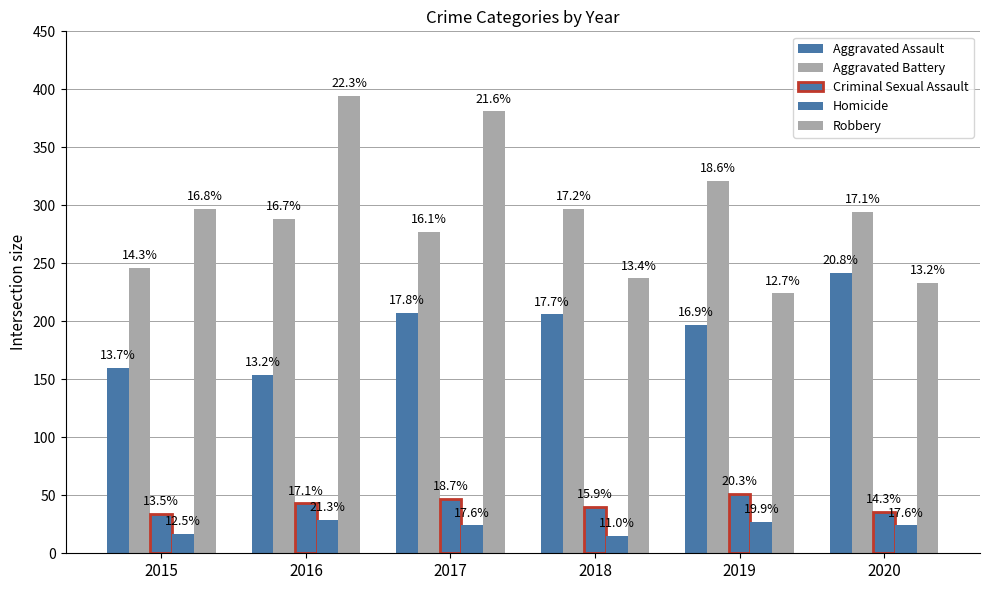

List the labels in order of Aggravated Battery value, smallest first.

2015, 2017, 2016, 2020, 2018, 2019